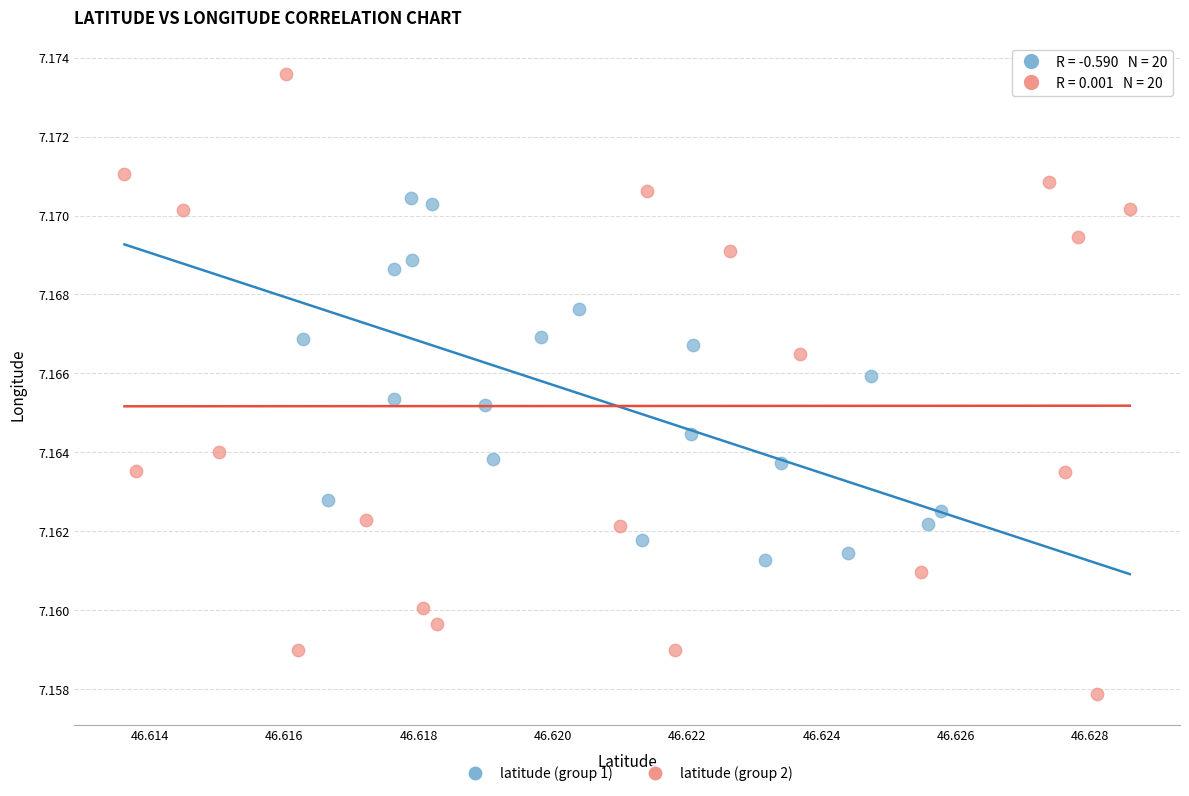

Which series has the widest spread of Y values?

latitude (group 2)